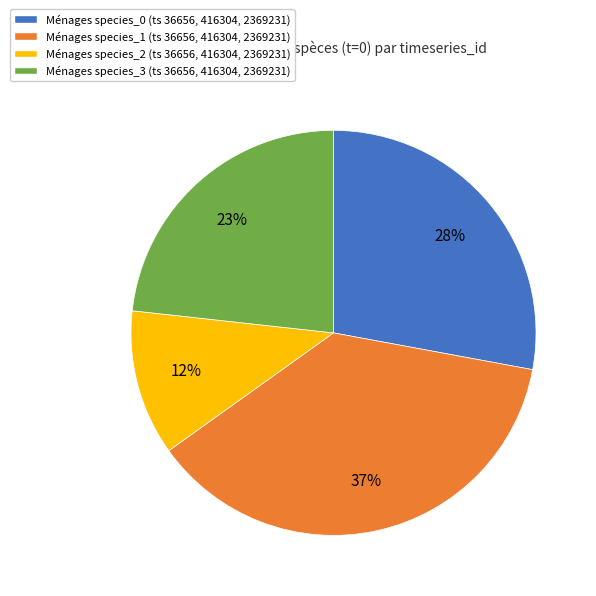

To the nearest percent, what is the average slice percentage?

25%